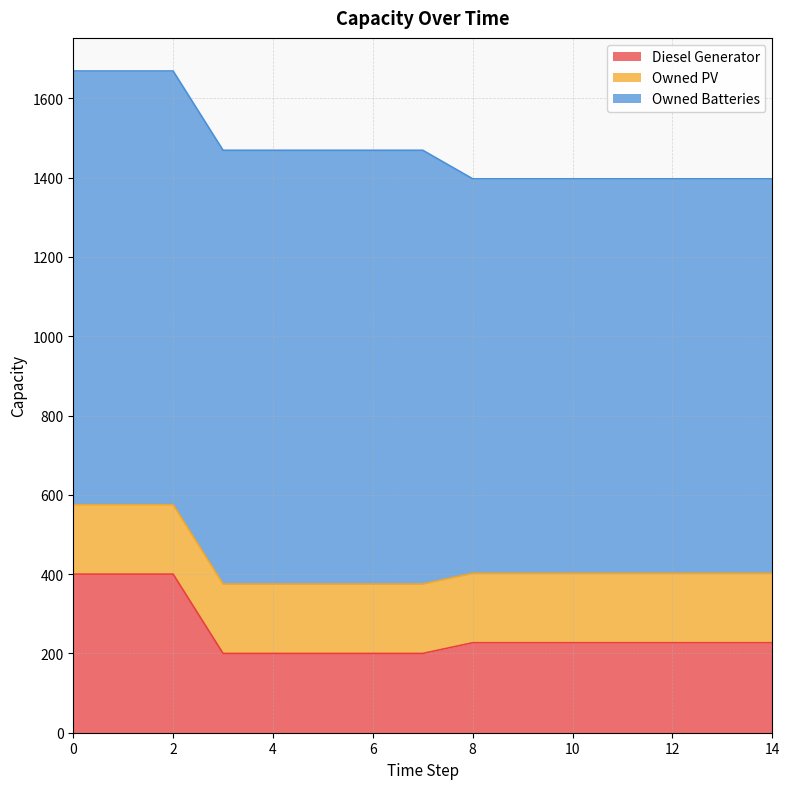

Reading right to left, what are all the values shown in this chart?

Diesel Generator: 227	227	227	227	227	227	227	200	200	200	200	200	400	400	400
Owned PV: 175	175	175	175	175	175	175	175	175	175	175	175	175	175	175
Owned Batteries: 995	995	995	995	995	995	995	1094	1094	1094	1094	1094	1094	1094	1094